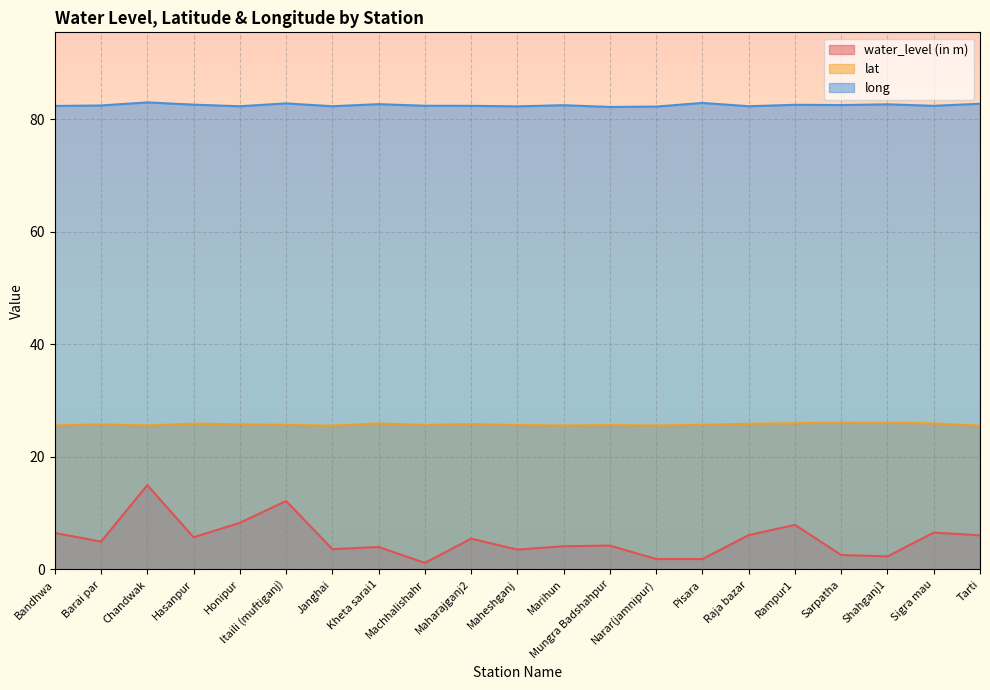

At which label is lat closest to 25?

Tarti